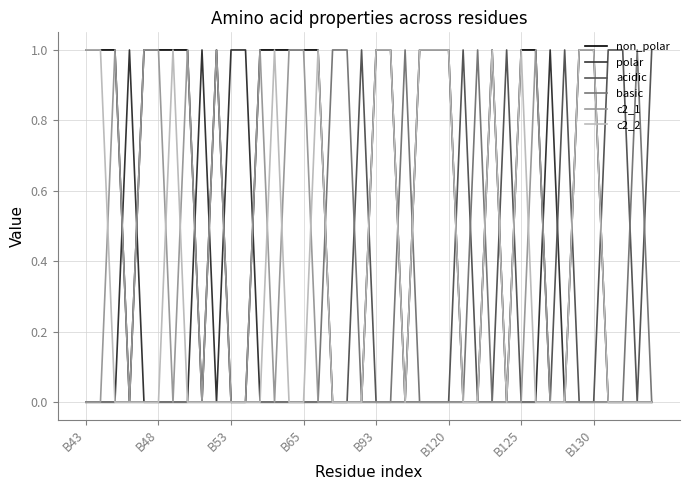

Reading left to right, extract all data points from this chart.

non_polar: 1	1	1	0	1	1	1	1	0	1	0	0	1	1	1	1	1	0	0	0	1	1	0	1	1	1	0	0	1	0	1	1	0	0	1	1	0	0	0	0
polar: 0	0	0	1	0	0	0	0	1	0	1	1	0	0	0	0	0	0	0	0	0	0	0	0	0	0	0	0	0	0	0	0	1	0	0	0	0	0	0	0
acidic: 0	0	0	0	0	0	0	0	0	0	0	0	0	0	0	0	0	0	0	1	0	0	0	0	0	0	1	0	0	1	0	0	0	1	0	0	1	1	0	1
basic: 0	0	0	0	0	0	0	0	0	0	0	0	0	0	0	0	0	1	1	0	0	0	1	0	0	0	0	1	0	0	0	0	0	0	0	0	0	0	1	0
c2_1: 0	0	1	0	1	1	0	1	0	1	0	0	1	0	1	1	0	0	0	0	0	0	0	0	0	0	0	0	0	0	0	1	0	0	0	0	0	0	0	0
c2_2: 1	1	0	0	0	0	1	0	0	0	0	0	0	1	0	0	1	0	0	0	1	1	0	1	1	1	0	0	1	0	1	0	0	0	1	1	0	0	0	0